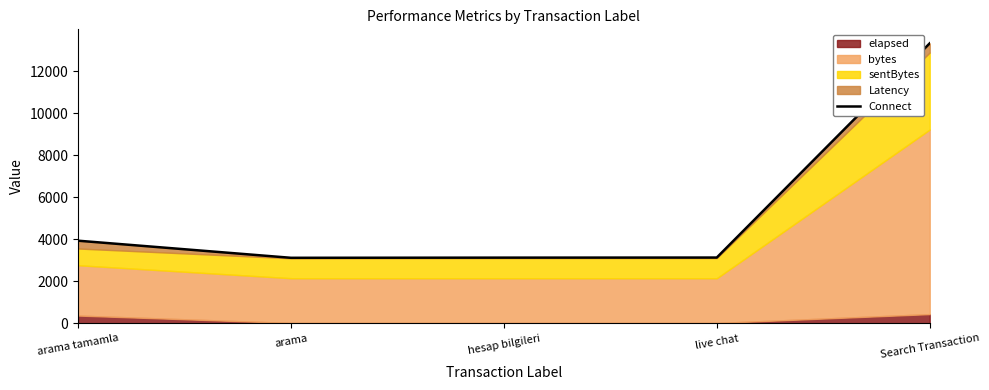

What is the greatest value displayed?

13317